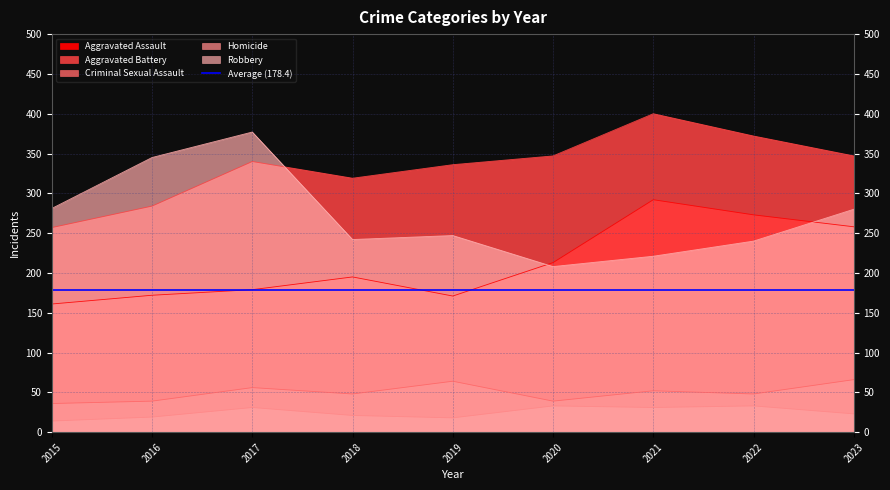

Rank the series at 2017 from lowest to highest value.

Homicide, Criminal Sexual Assault, Aggravated Assault, Aggravated Battery, Robbery